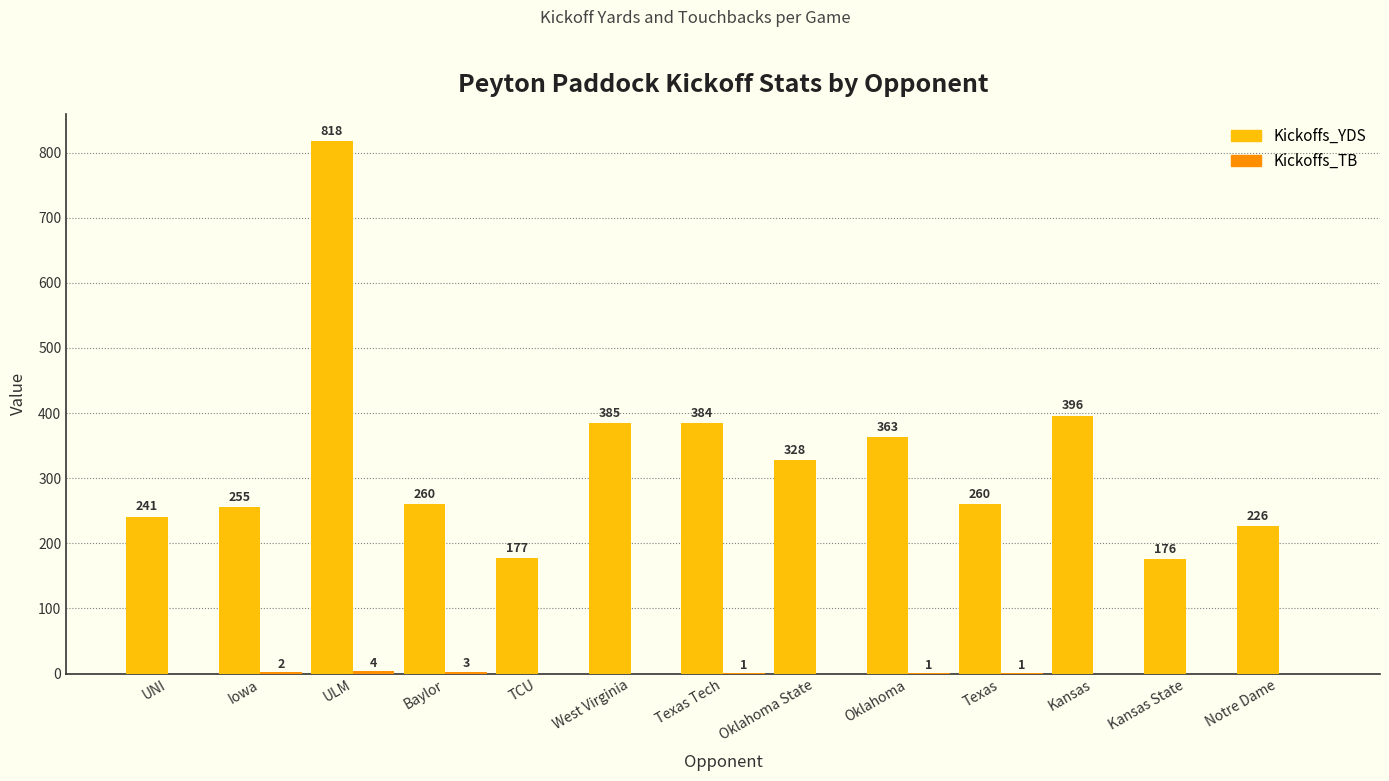

What value does the Kickoffs_YDS series have at Texas Tech, to the nearest 100?

400